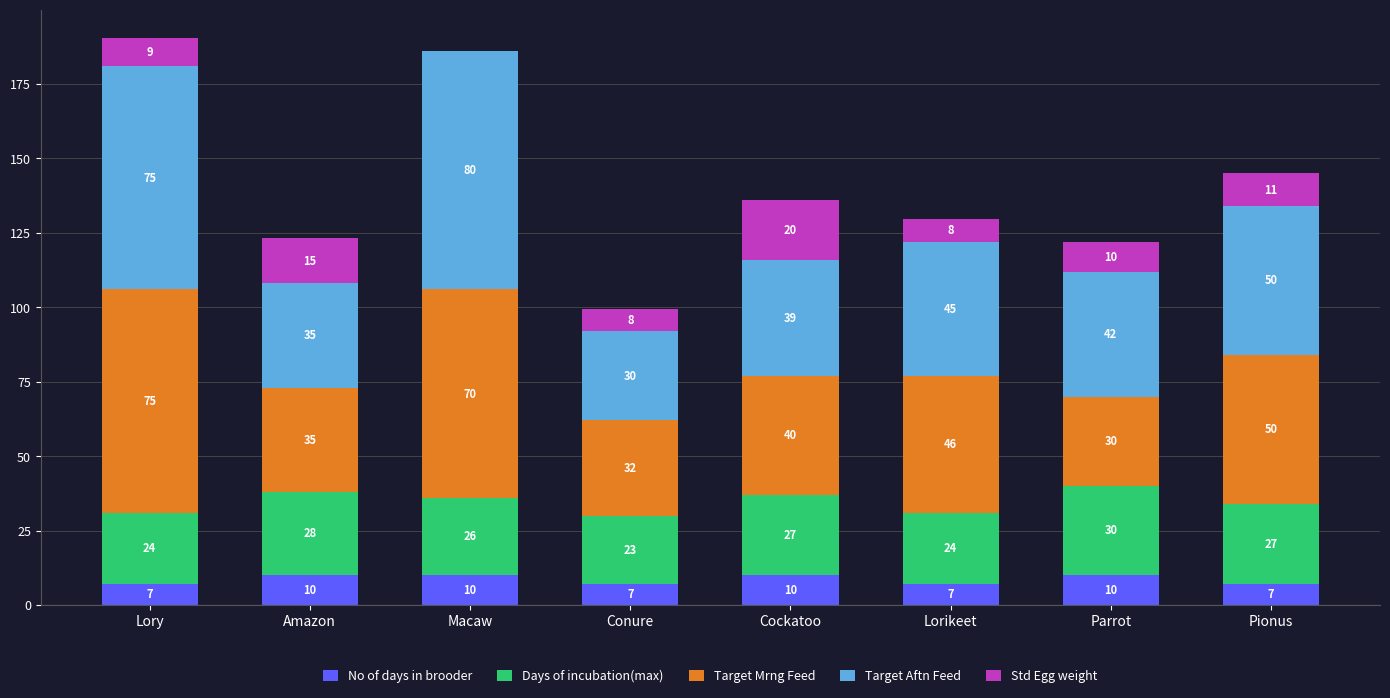

Reading left to right, list the values for the No of days in brooder series.

Lory=7.0	Amazon=10.0	Macaw=10.0	Conure=7.0	Cockatoo=10.0	Lorikeet=7.0	Parrot=10.0	Pionus=7.0